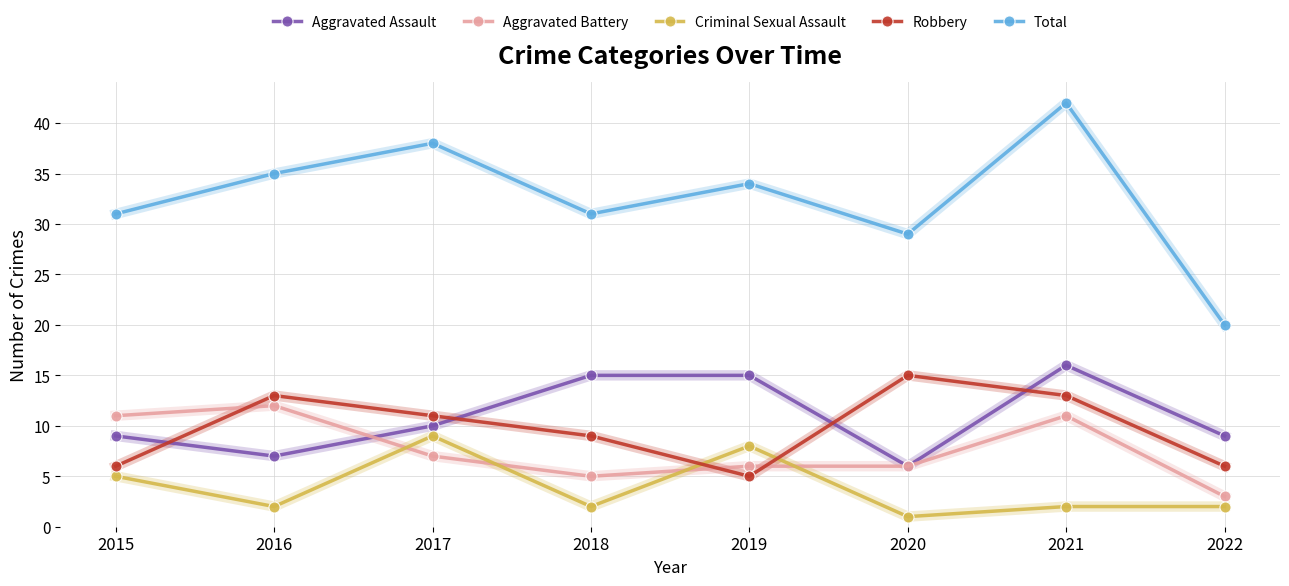

Rank the series at 2021 from lowest to highest value.

Criminal Sexual Assault, Aggravated Battery, Robbery, Aggravated Assault, Total